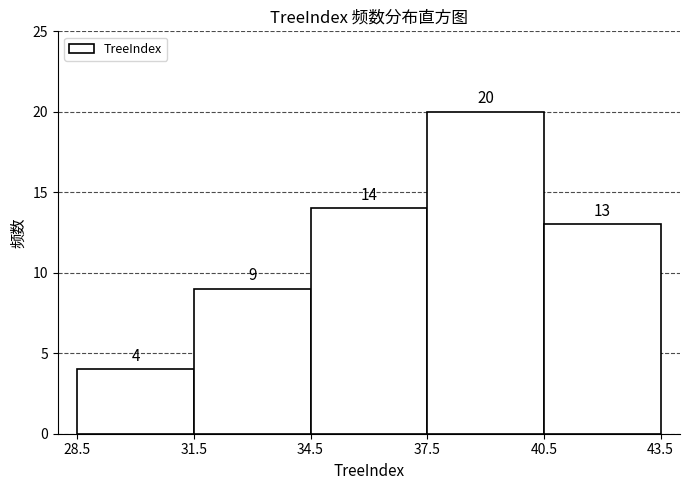

Which range on the x-axis has the tallest bar?

37.5 to 40.5